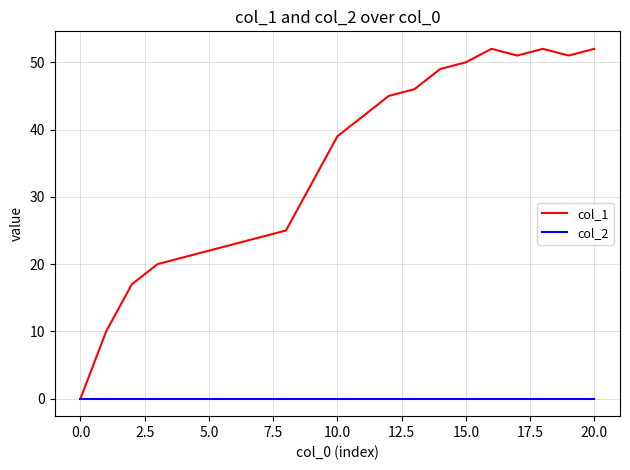

Which series has the largest range (max minus min)?

col_1